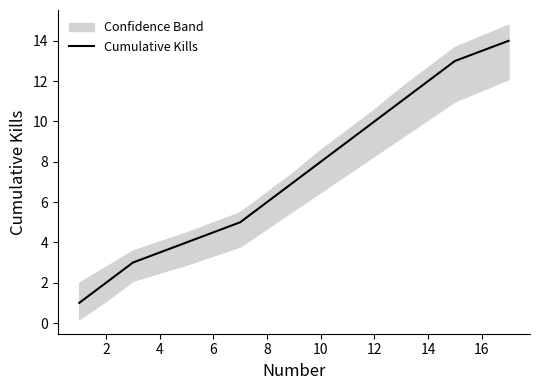

Is it true that the value at 2 is 2?

True